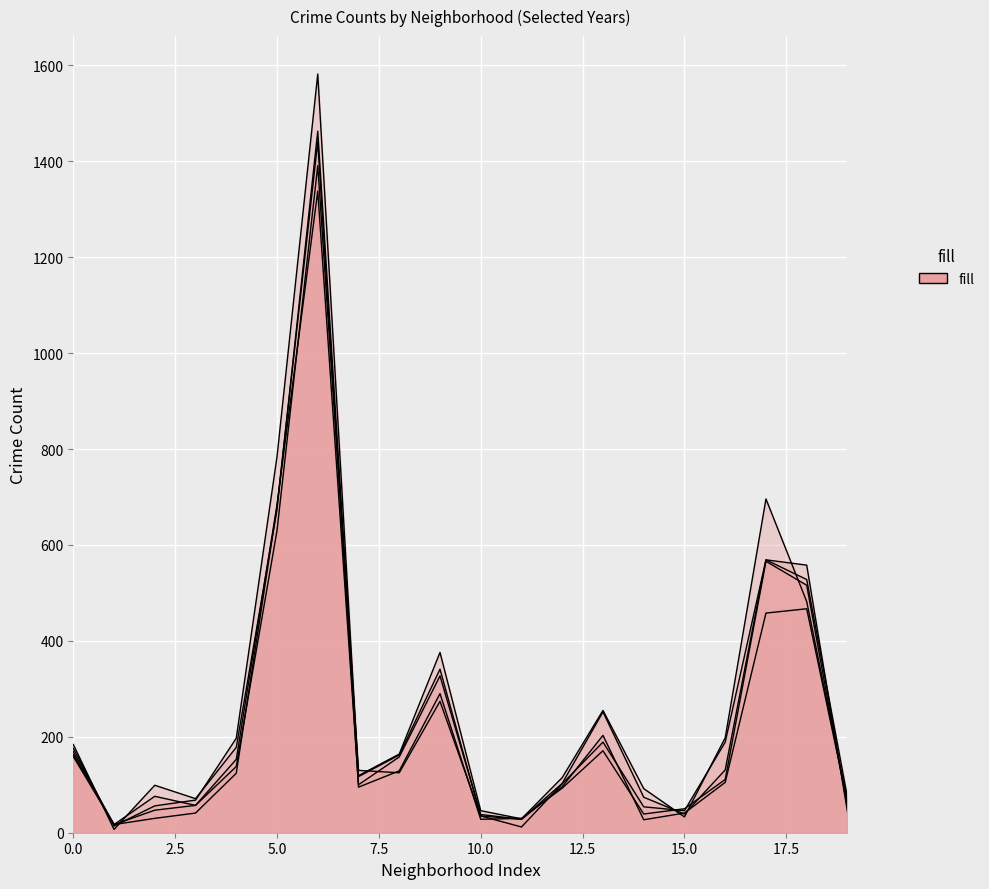

Reading left to right, transcribe all the data shown in this chart.

2015: 169	17	47	57	153	684	1338	100	158	327	38	28	96	203	27	41	105	458	467	64
2017: 176	14	56	68	197	784	1582	117	162	341	35	28	103	252	74	39	131	569	558	44
2019: 163	17	30	41	124	680	1441	95	129	290	28	30	93	171	39	50	111	566	516	53
2021: 159	17	76	57	138	630	1391	130	125	274	35	12	102	189	54	46	189	569	528	74
2023: 184	7	99	71	178	674	1463	119	164	376	46	29	115	255	92	33	198	696	482	64